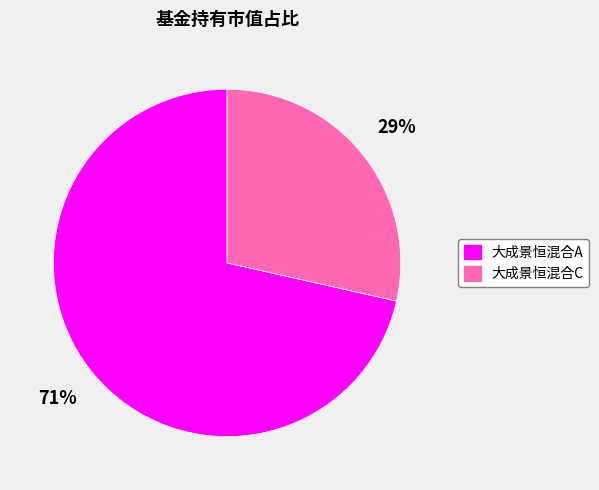

The 大成景恒混合C slice represents 29% of the pie. True or false?

True